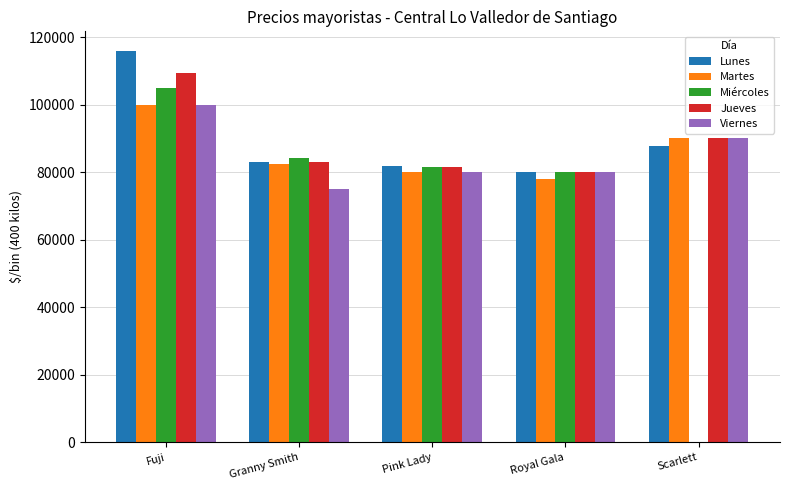

What are all the series names shown in the legend?

Lunes, Martes, Miércoles, Jueves, Viernes